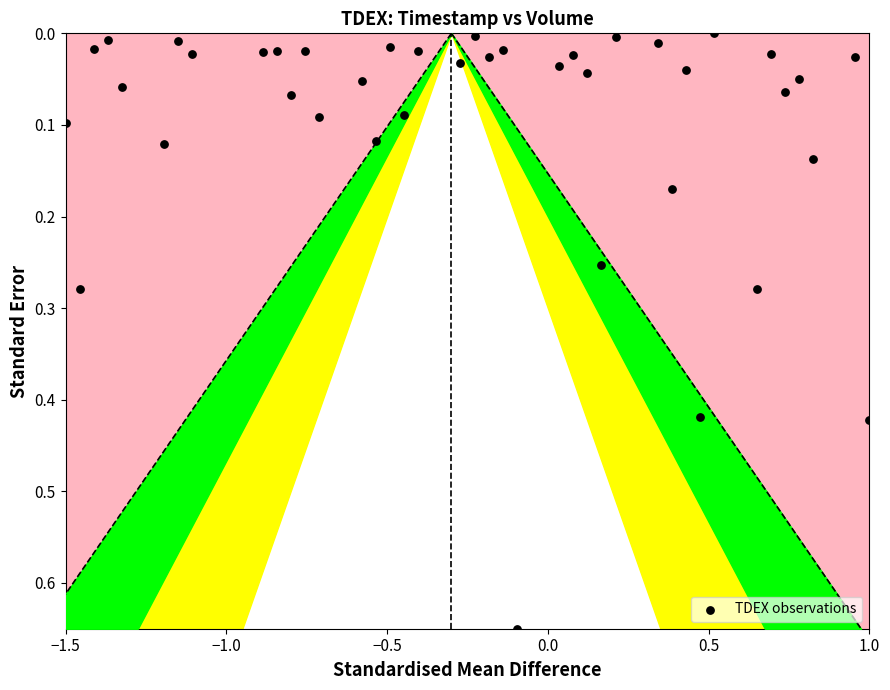

What is the range of X values (max minus min)?

2.5